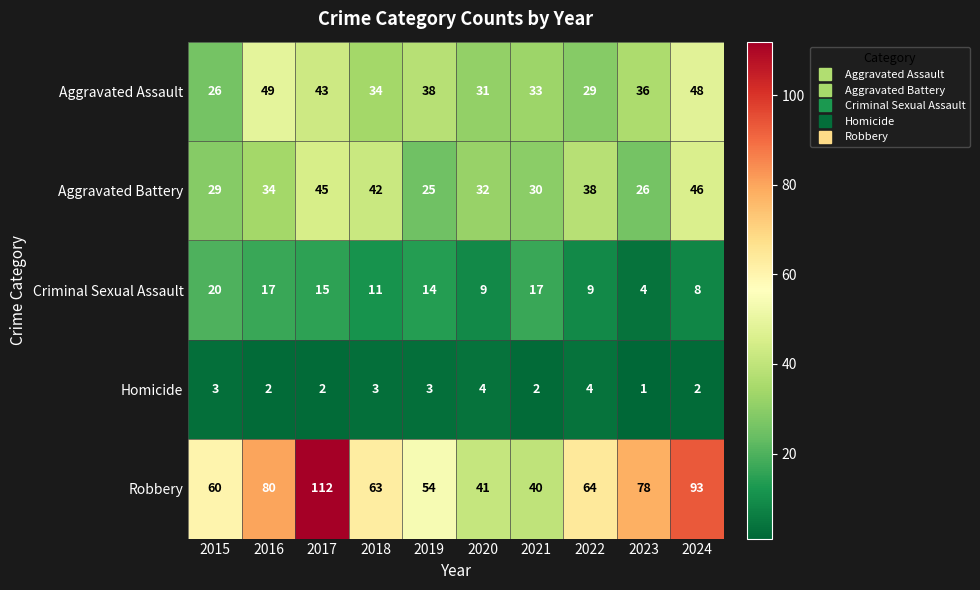

Rank the series by their maximum value, from lowest to highest.

Homicide, Criminal Sexual Assault, Aggravated Battery, Aggravated Assault, Robbery